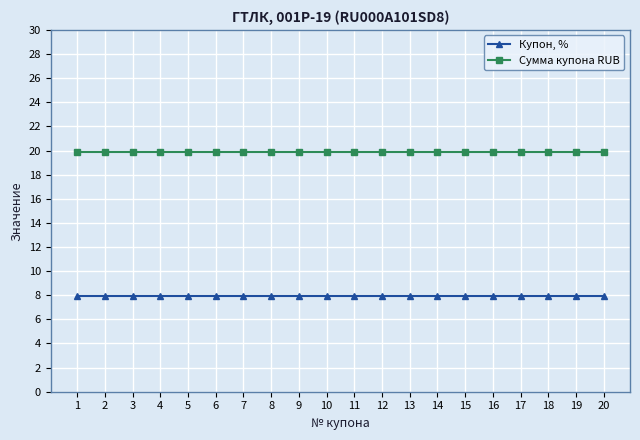

What is the spread (max minus min) of values at 10?

11.9